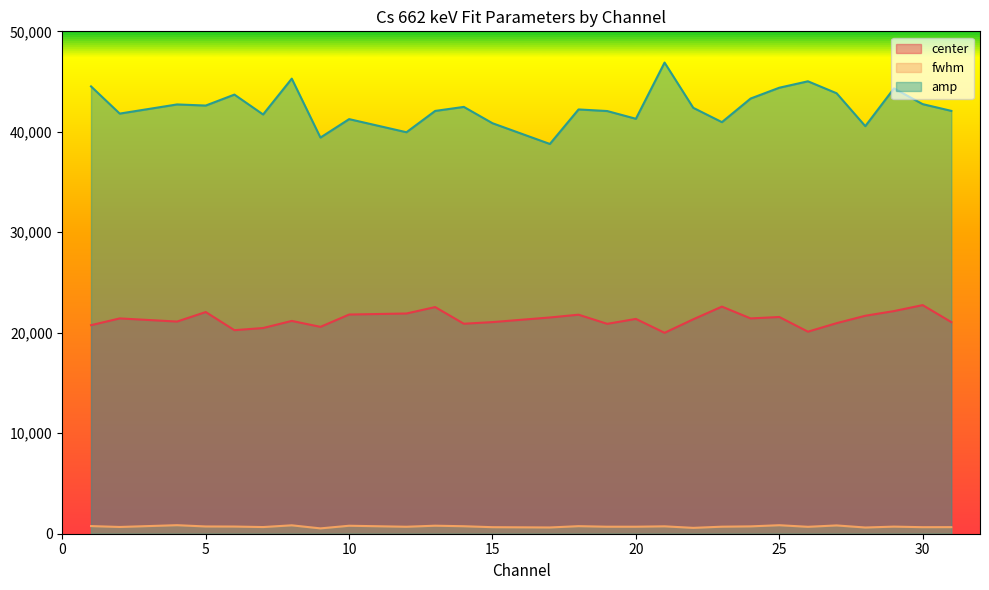

What is the greatest value displayed?

46891.1